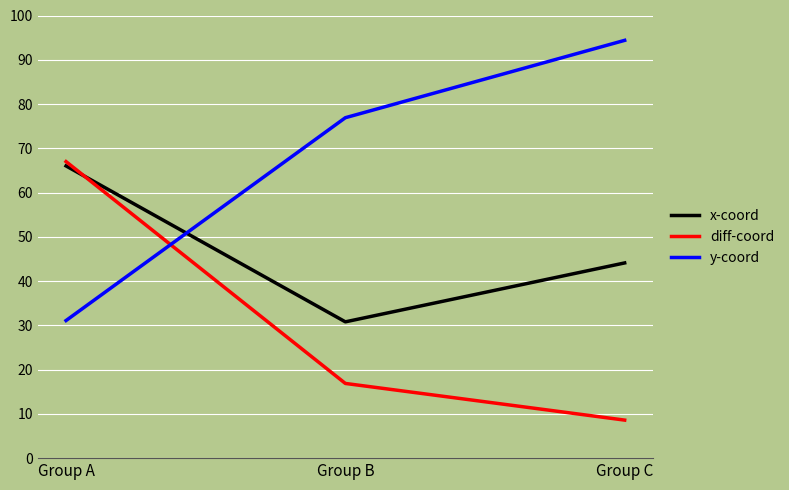

List the labels in order of x-coord value, largest first.

Group A, Group C, Group B